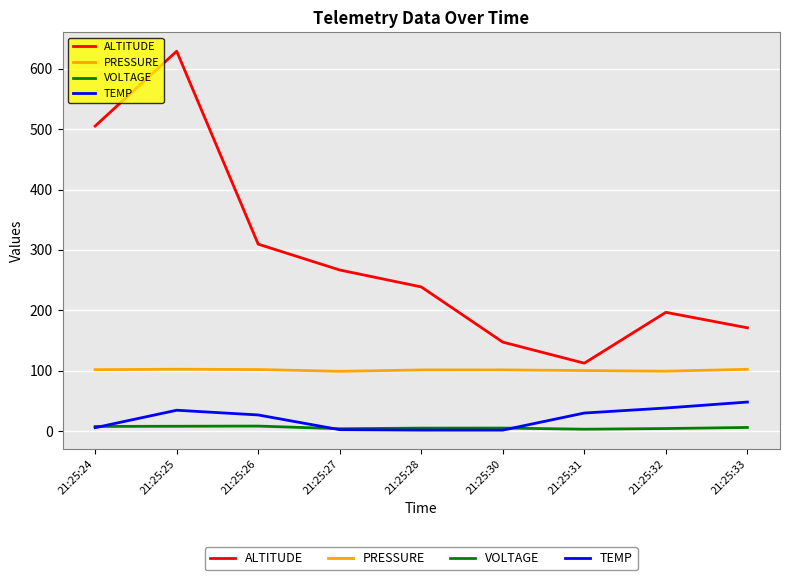

The VOLTAGE series shows 8.4 at 21:25:26. True or false?

True